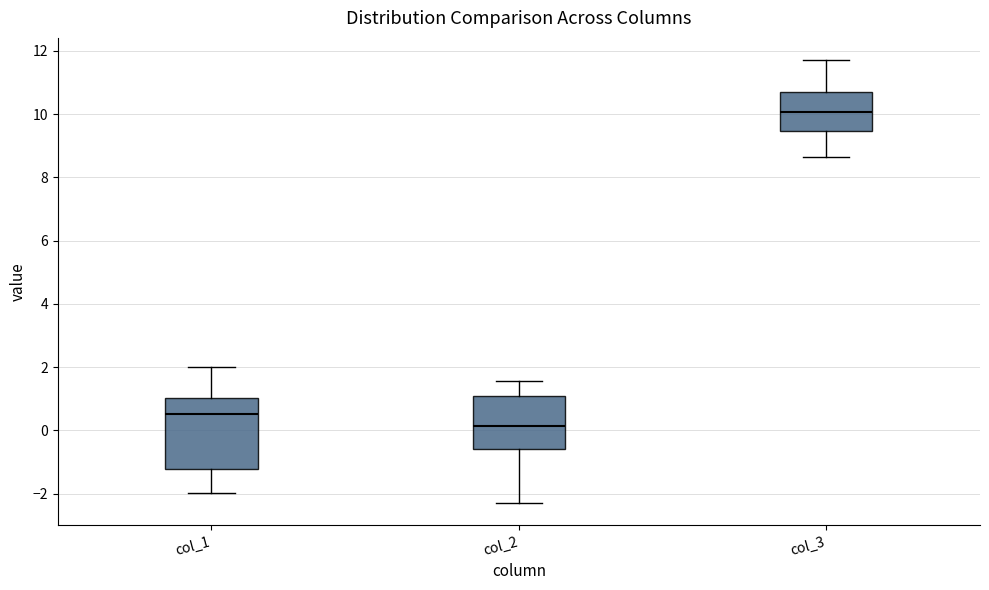

Comparing the boxes themselves (not the whiskers), which one is the tallest?

col_1